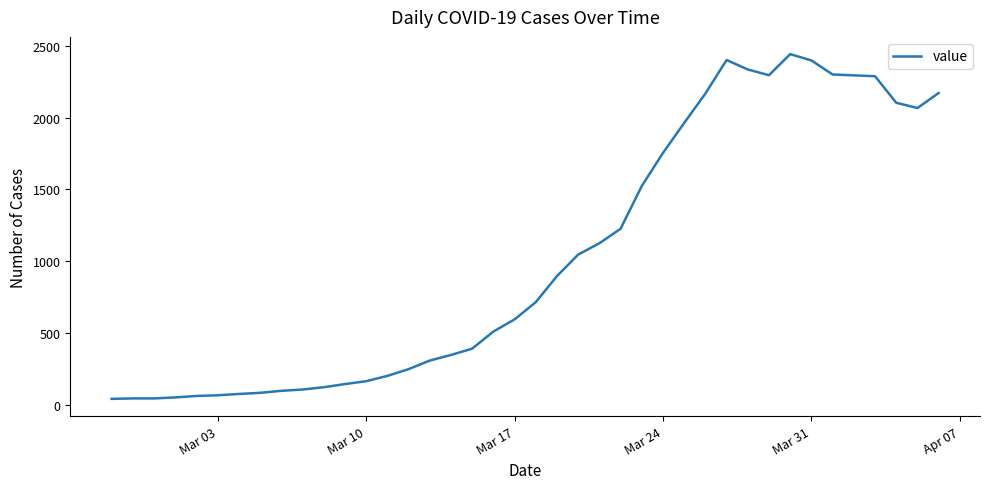

What is the difference between the maximum and minimum values?

2404